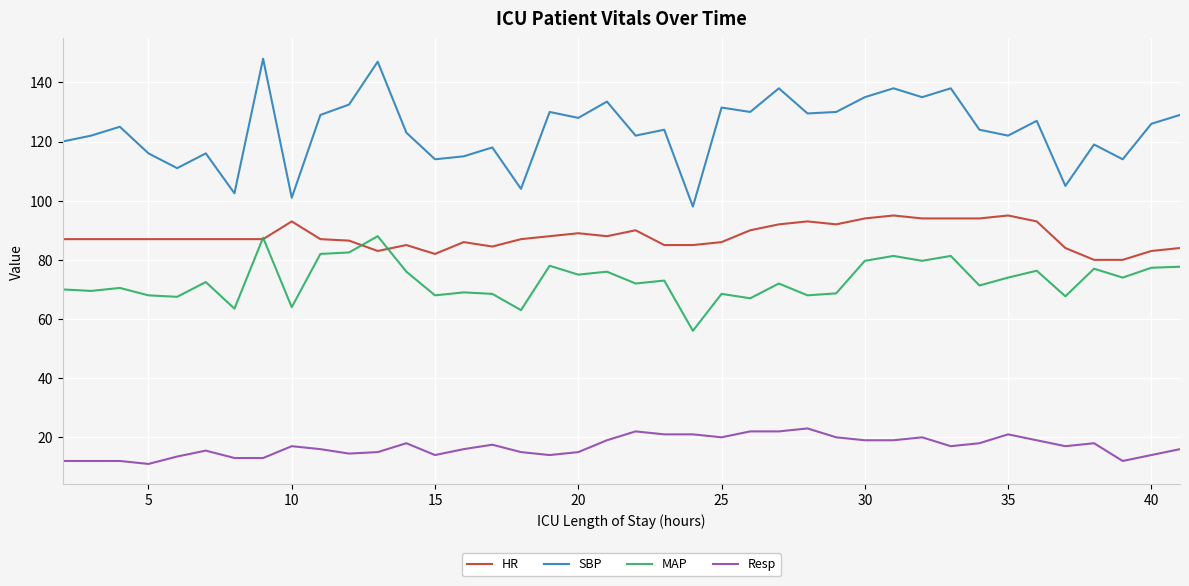

True or false: SBP and MAP cross at least once.

False